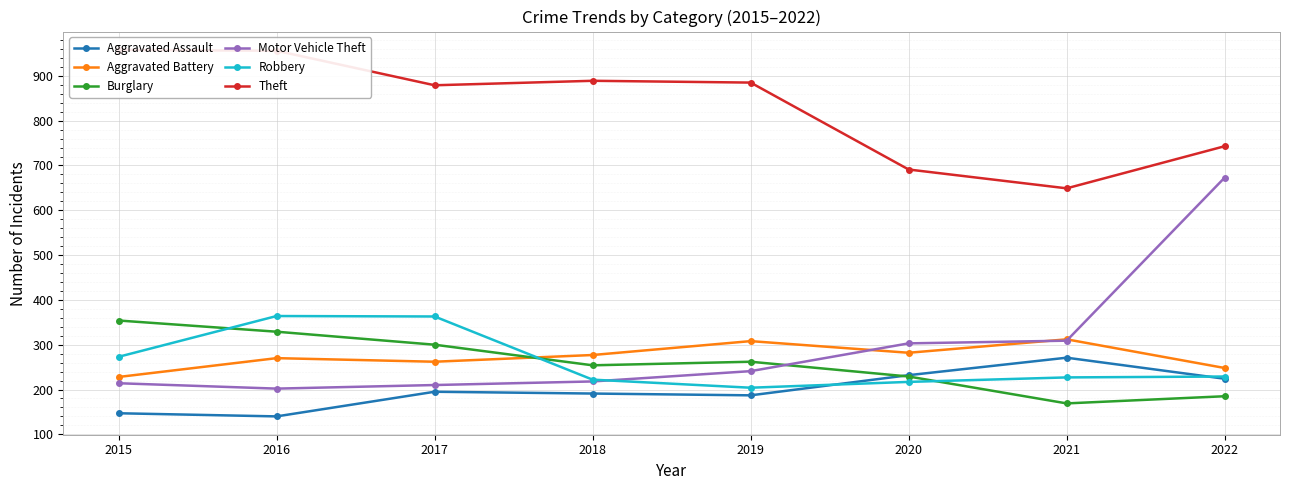

At which label does Aggravated Battery reach its peak?

2021